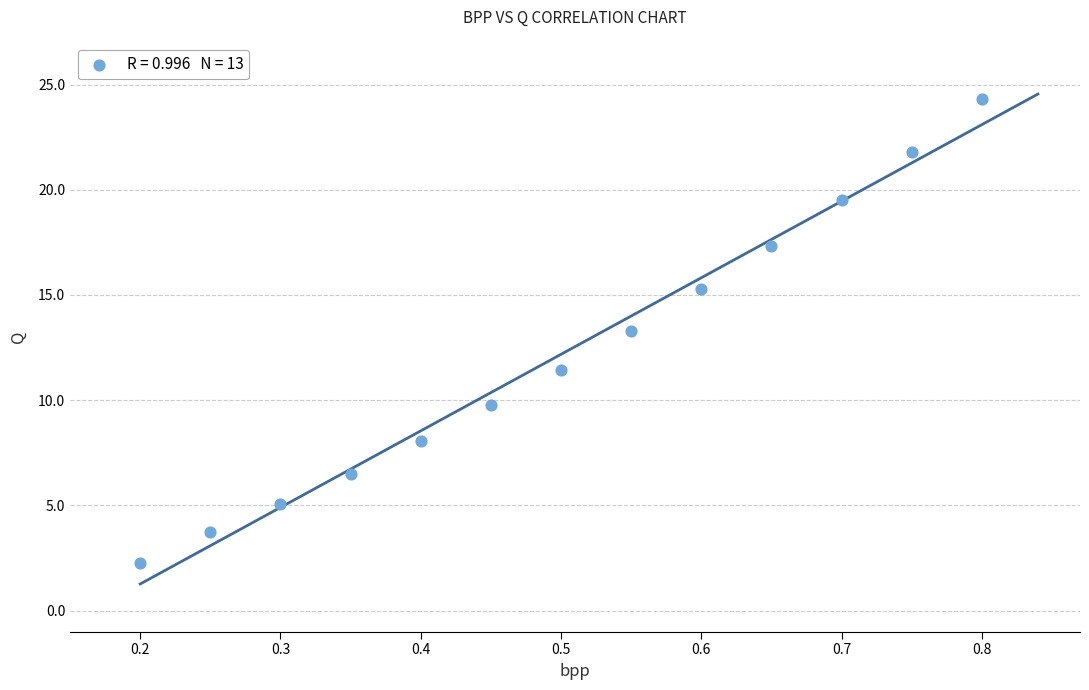

What is the range of Y values (max minus min)?

22.1